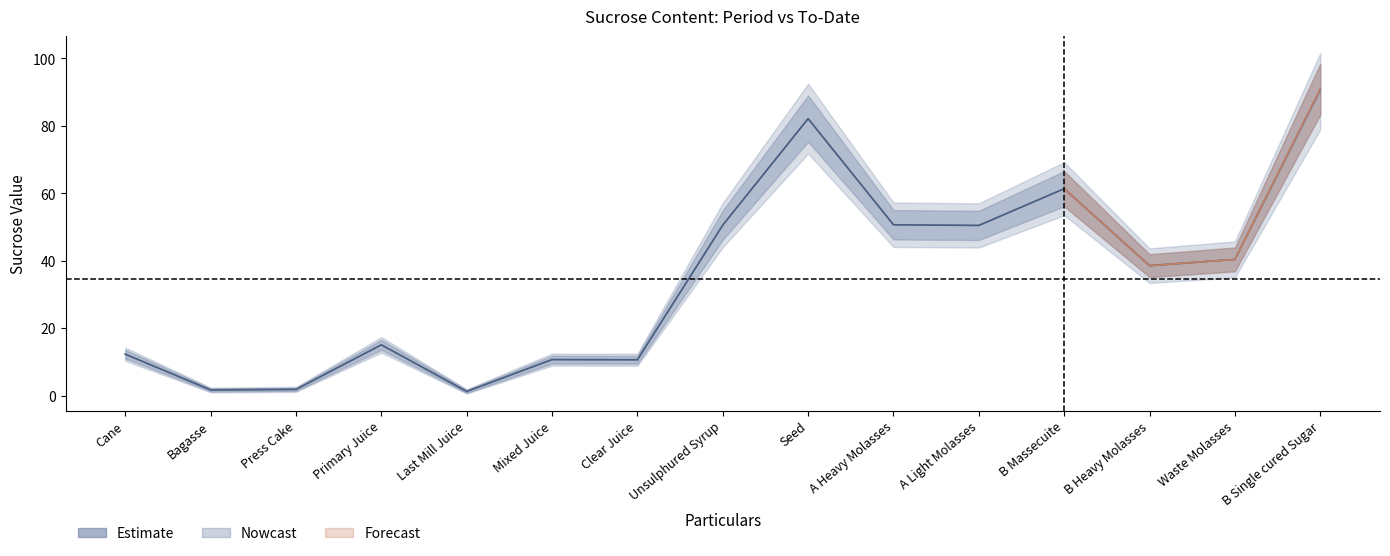

What is the label of the 9th point from the left?

Seed